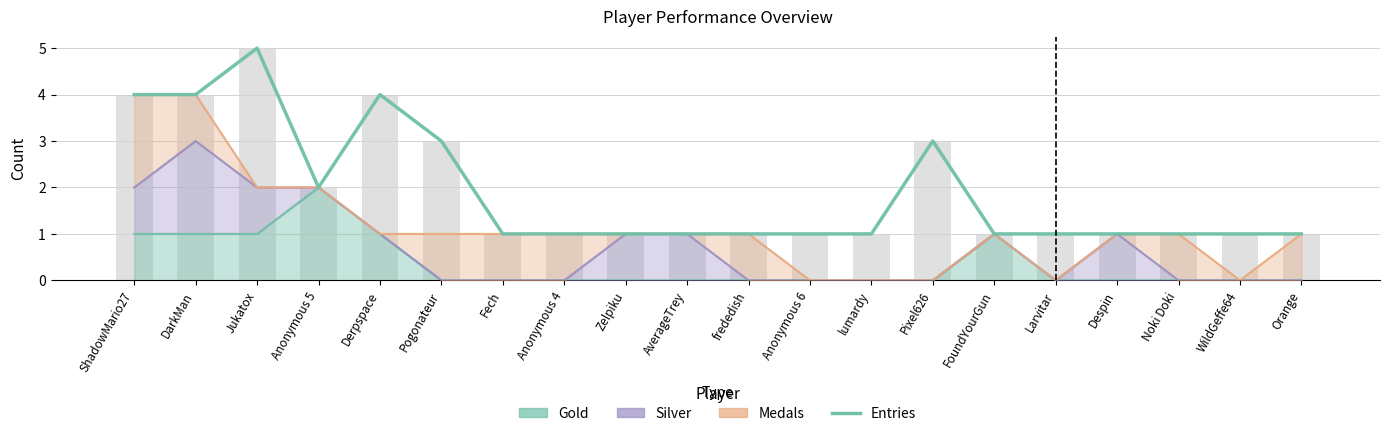

The chart shows a value of 1 at Orange. True or false?

True